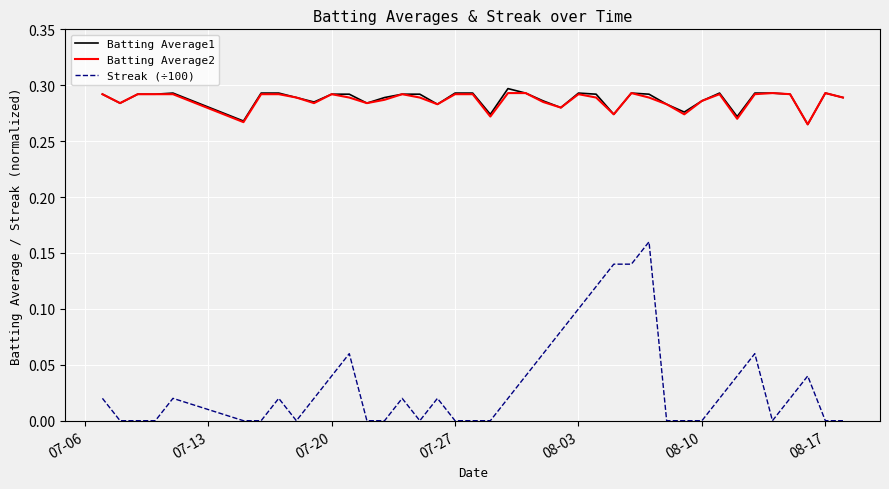

Which series has the largest range (max minus min)?

Streak (÷100)